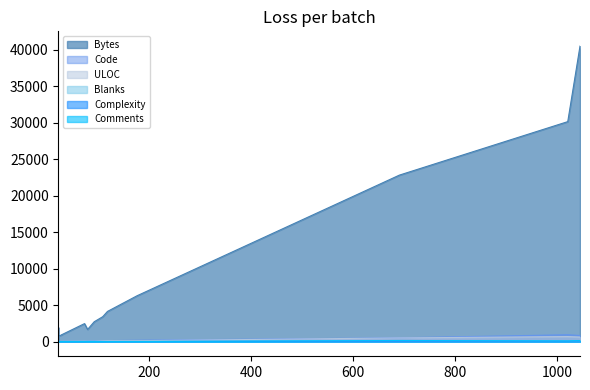

Which category has the highest value in the Complexity series?

1045